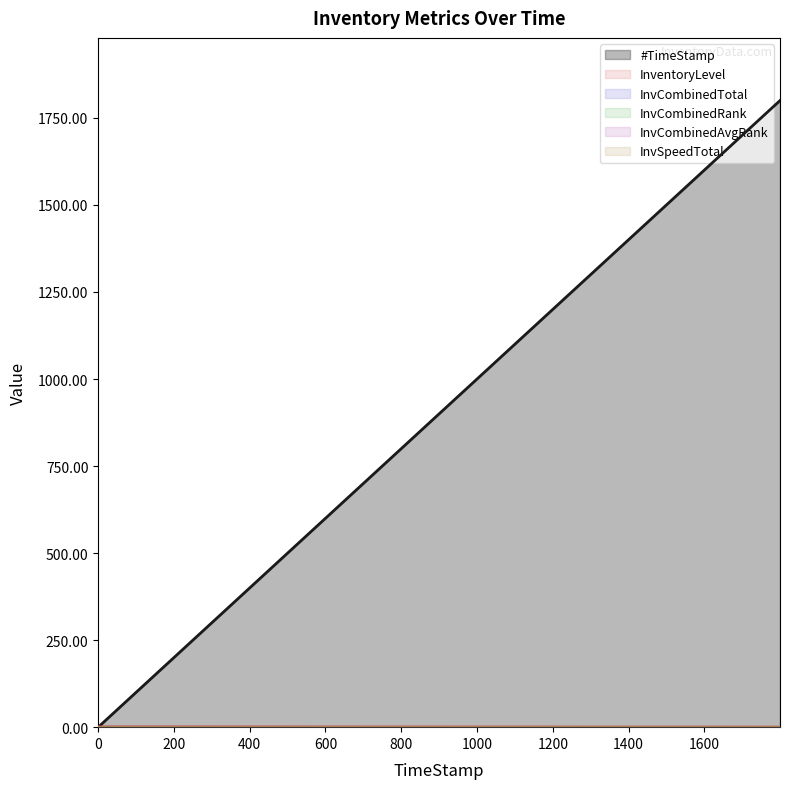

Does the chart have visible grid lines?

No